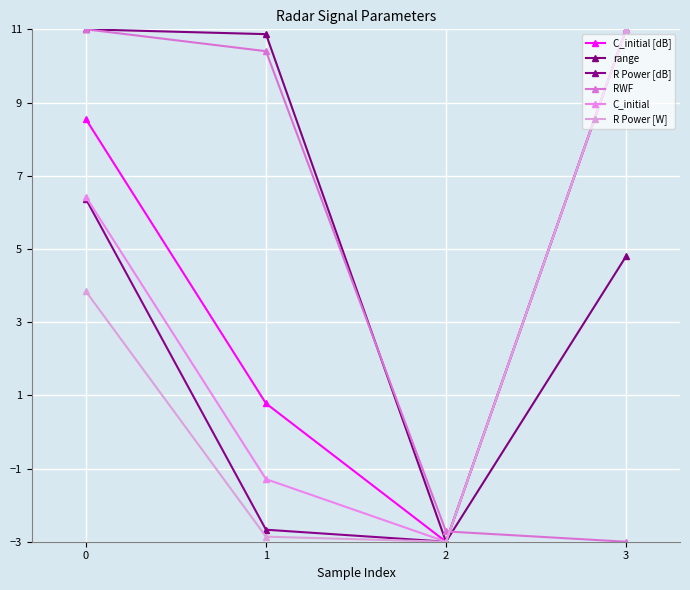

Reading left to right, extract all data points from this chart.

C_initial [dB]: 0=8.5	1=0.8	2=-3.0	3=11.0
range: 0=11.0	1=10.9	2=-3.0	3=4.8
R Power [dB]: 0=6.4	1=-2.7	2=-3.0	3=11.0
RWF: 0=11.0	1=10.4	2=-2.7	3=-3.0
C_initial: 0=6.4	1=-1.3	2=-3.0	3=11.0
R Power [W]: 0=3.8	1=-2.9	2=-3.0	3=11.0